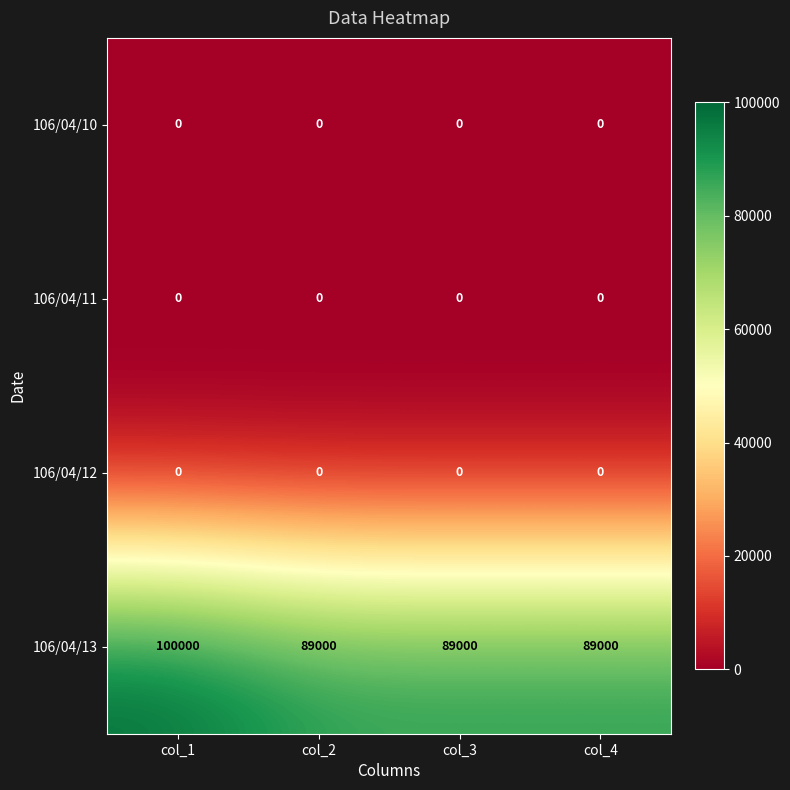

Which series has the widest spread of values?

106/04/13